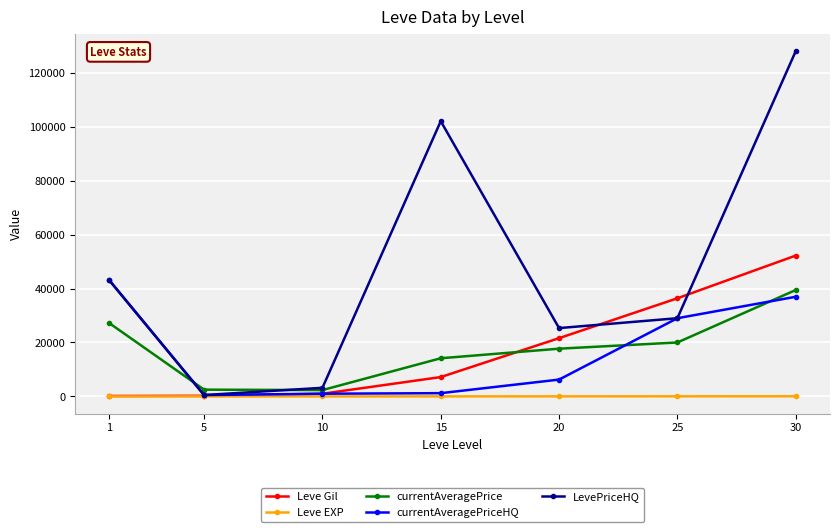

What is the value of the currentAveragePriceHQ point at the 7th from the left?

36948